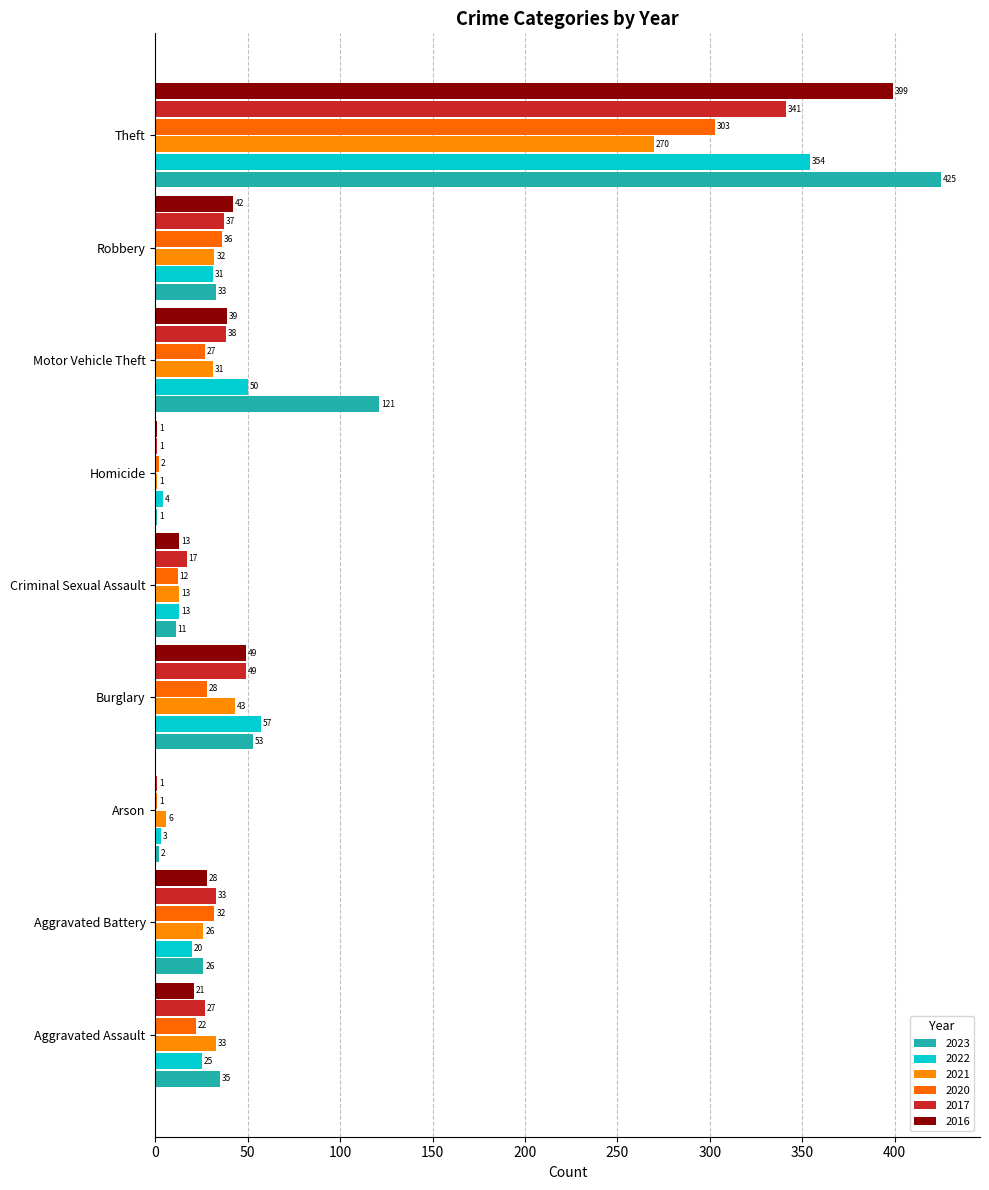

Which category has the highest value across all series?

Theft